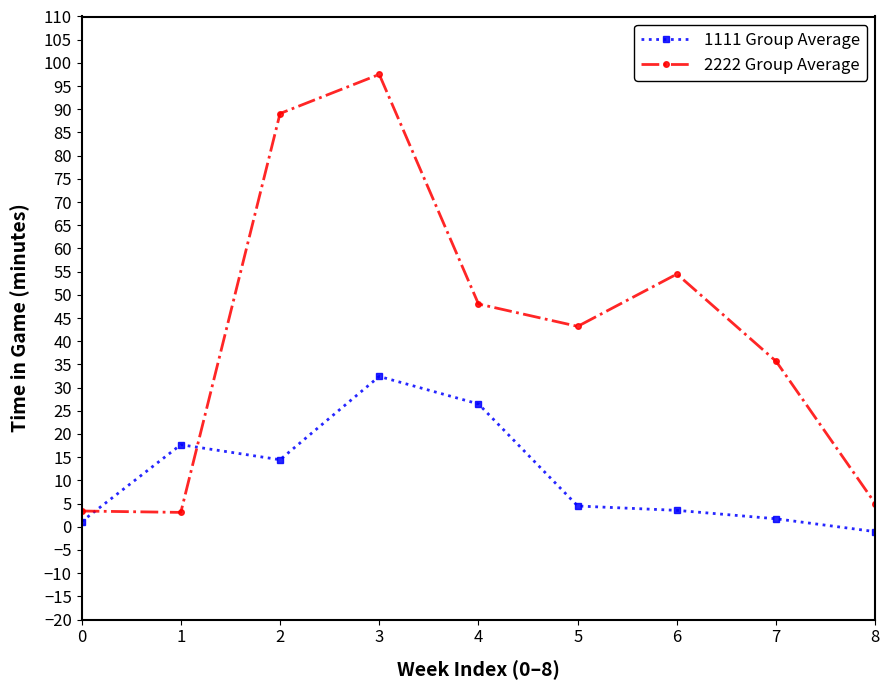

How many lines are shown in the chart?

2